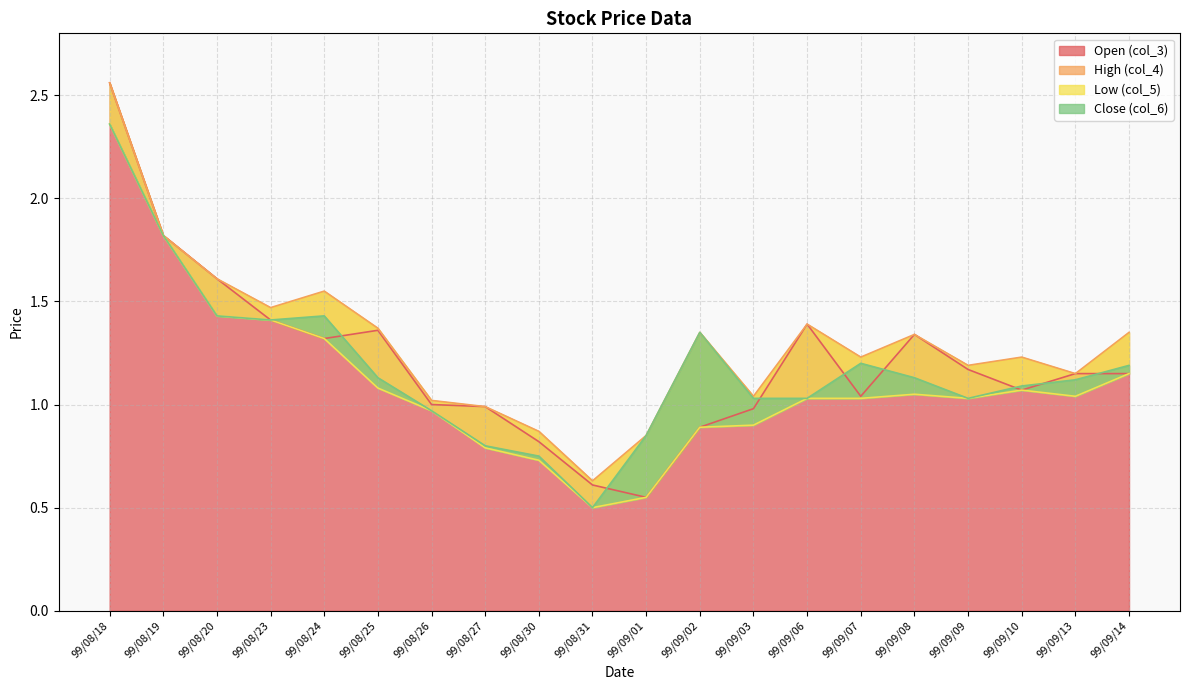

What value does the col_6 series have at 99/09/09?

1.0